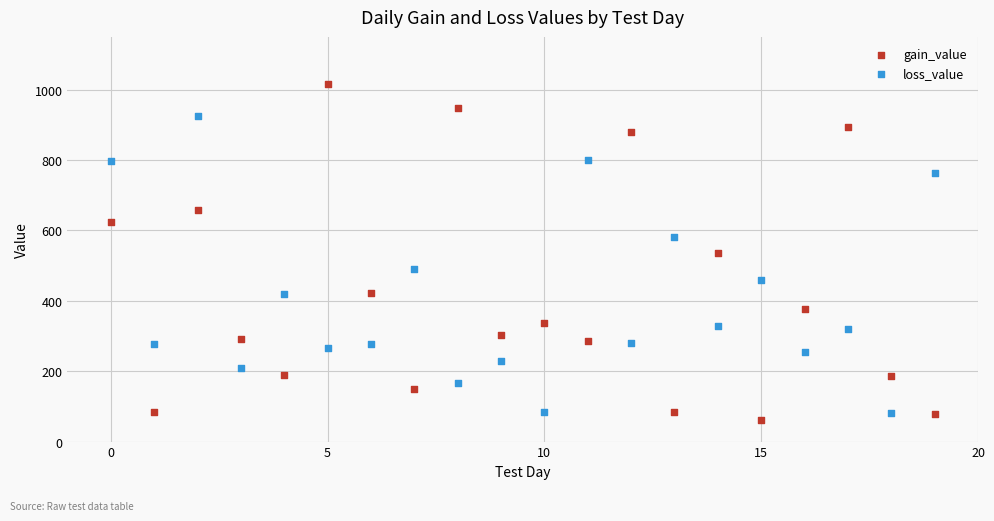

Which series has the widest spread of Y values?

gain_value